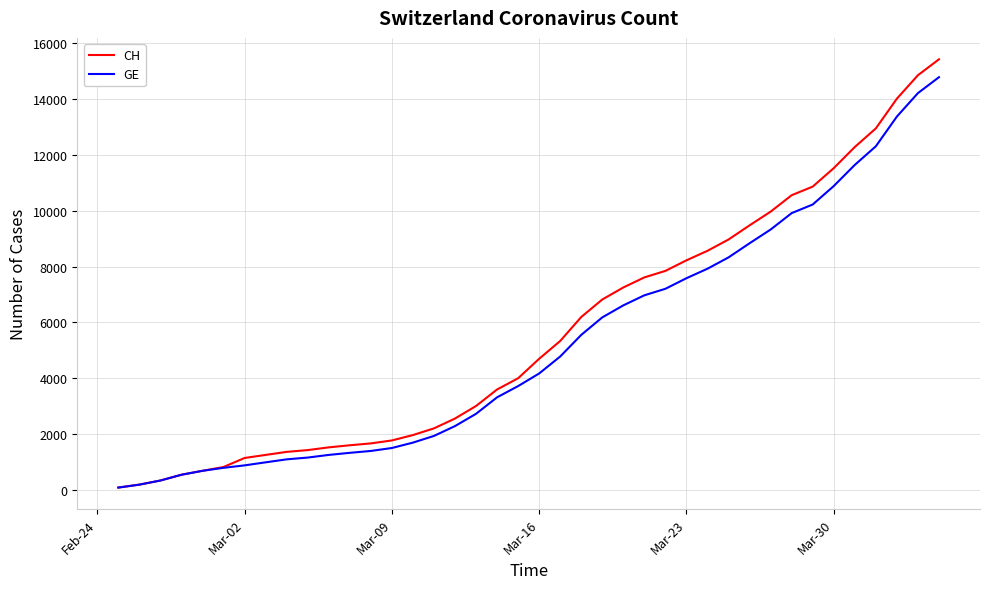

Which series has the widest spread of values?

CH